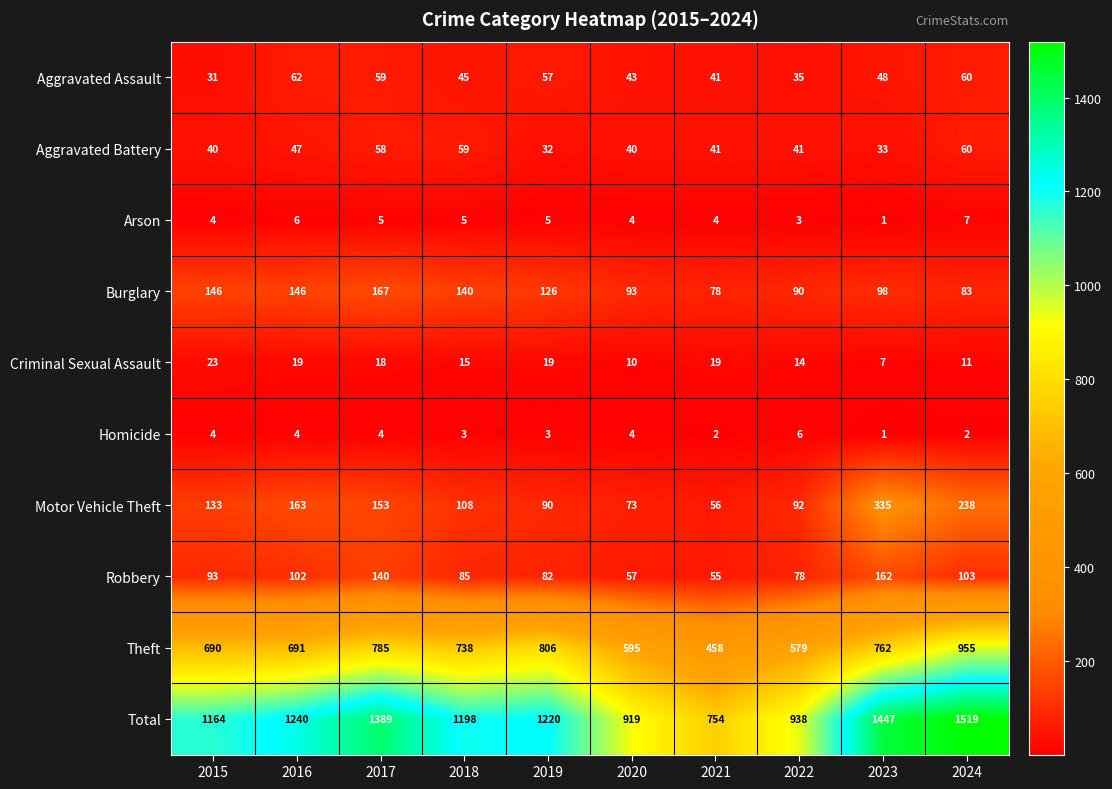

Rank the series by their maximum value, from lowest to highest.

Homicide, Arson, Criminal Sexual Assault, Aggravated Battery, Aggravated Assault, Robbery, Burglary, Motor Vehicle Theft, Theft, Total